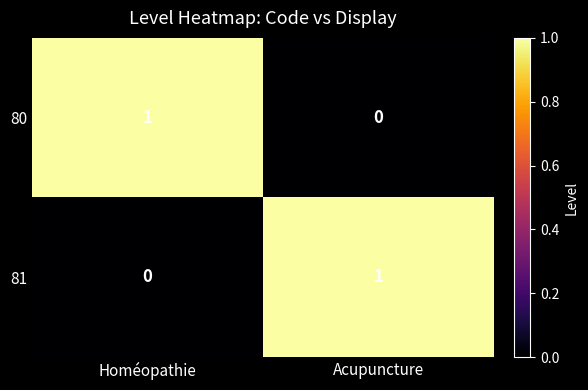

What is the total value across all series at Homéopathie?

1